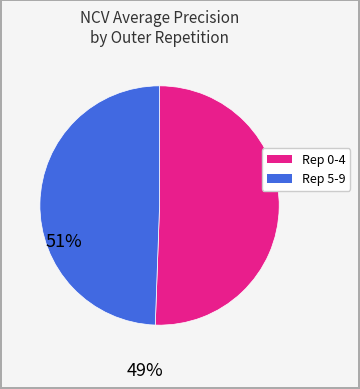

Is there a majority slice in this chart?

Yes